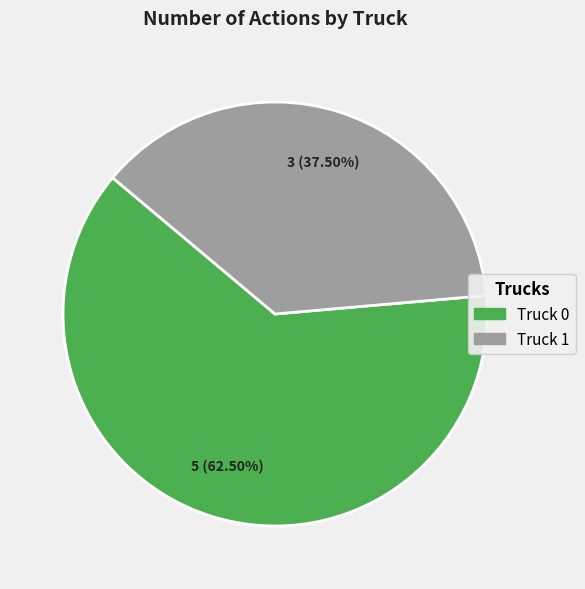

Which slice is the smallest?

Truck 1